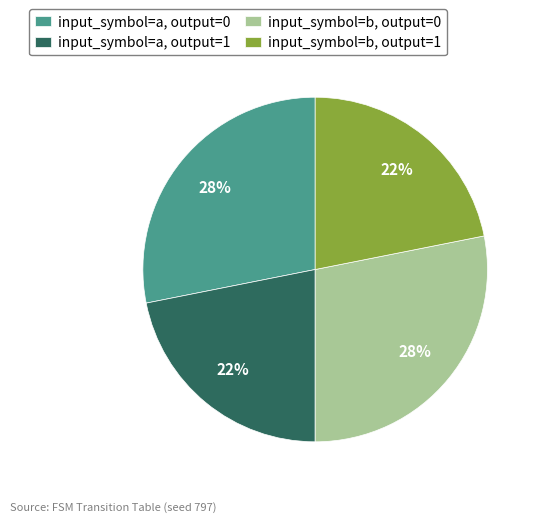

Is the sum of input_symbol=b, output=0 and input_symbol=a, output=0 greater than half?

Yes